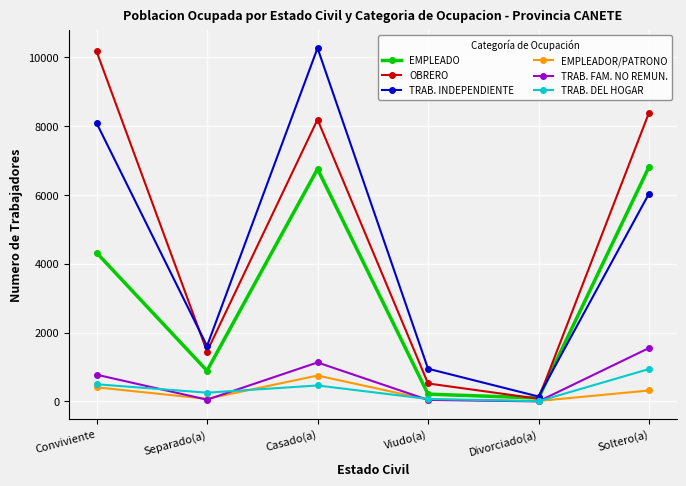

Between Conviviente and Viudo(a), which series saw the biggest shift?

OBRERO